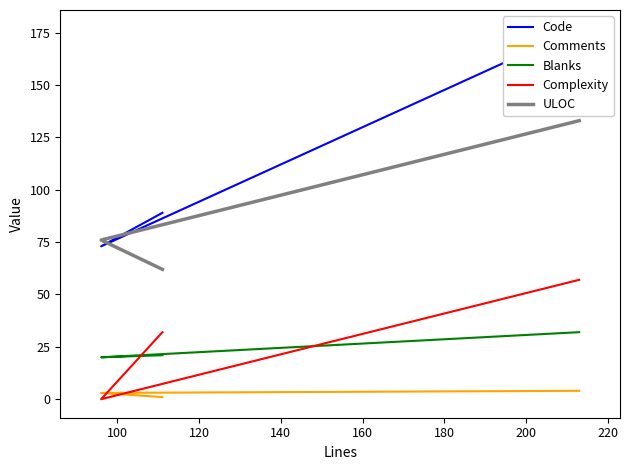

How many lines are shown in the chart?

5